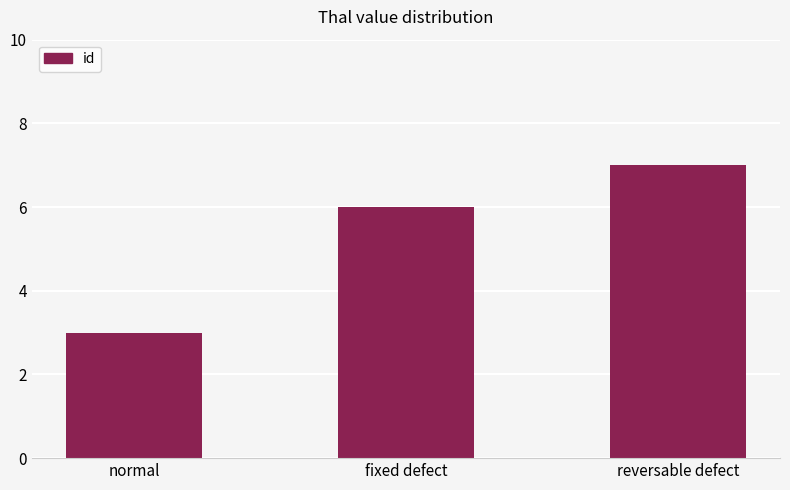

Reading right to left, list all the values displayed in this chart.

7	6	3